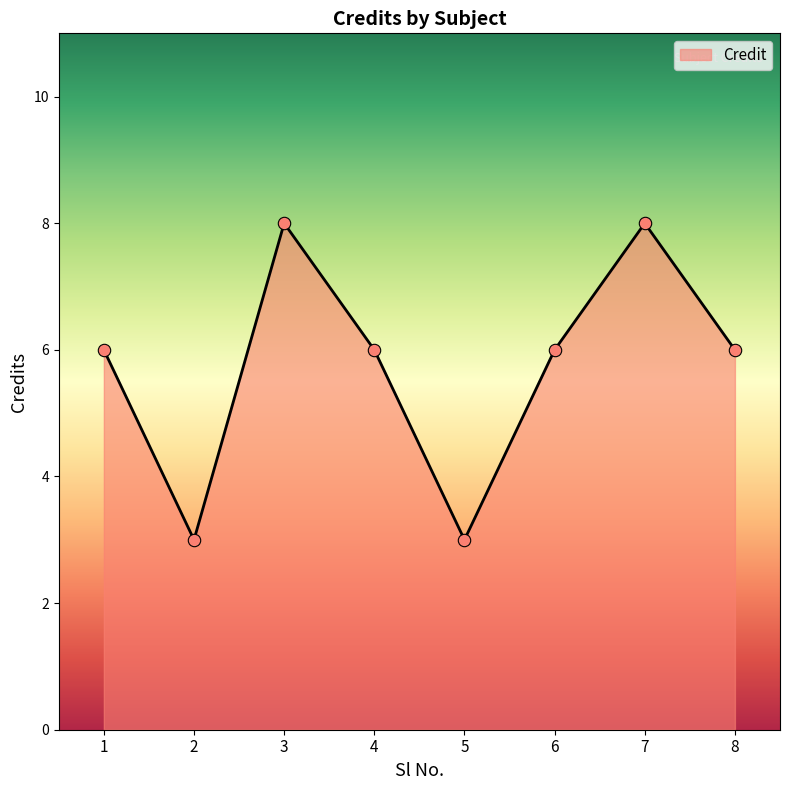

Between 5 and 1, which is larger?

1